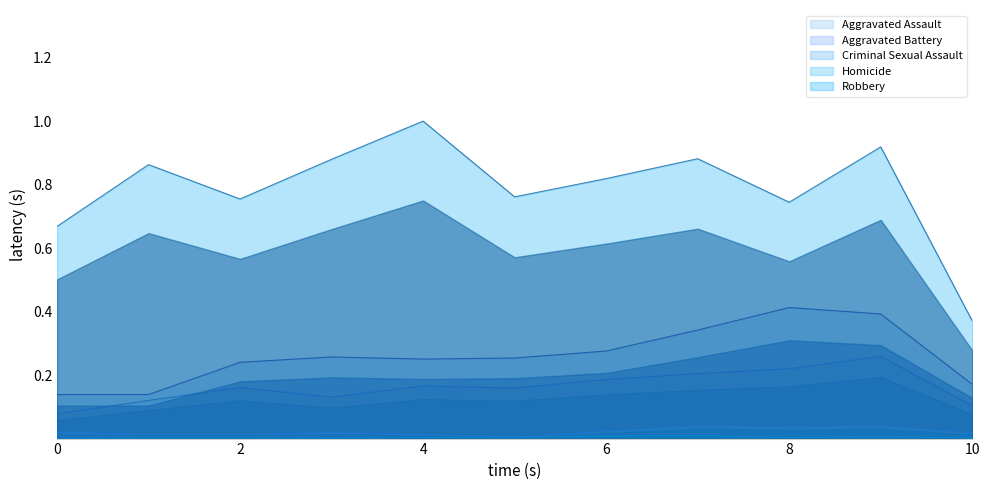

How many lines are shown in the chart?

5